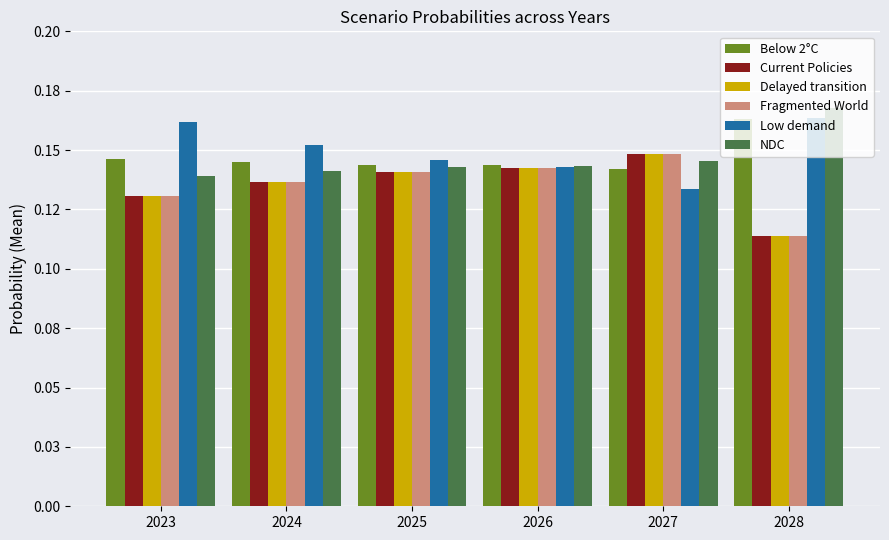

Does the chart contain any negative values?

No